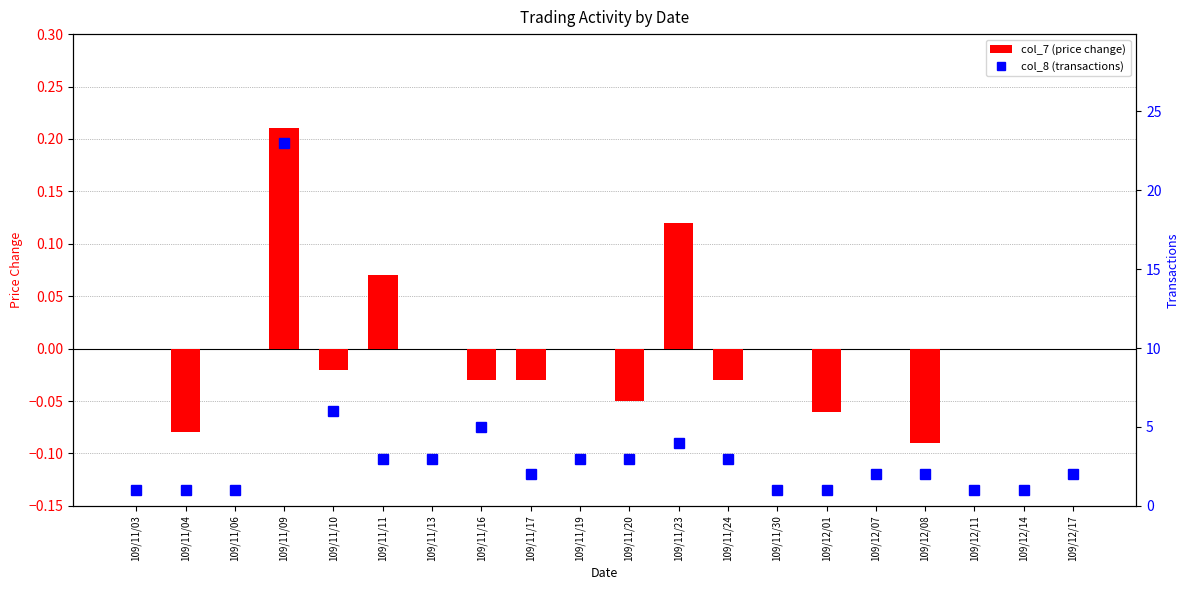

How many data points in col_8 (transactions) are less than 2?

7